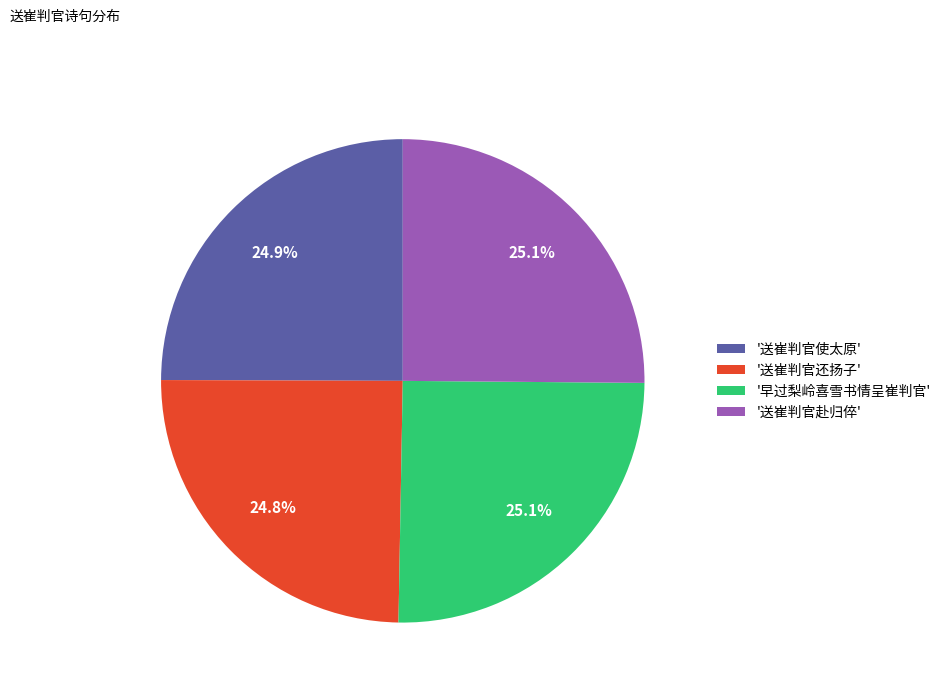

Does '送崔判官还扬子' represent more than half of the total?

No